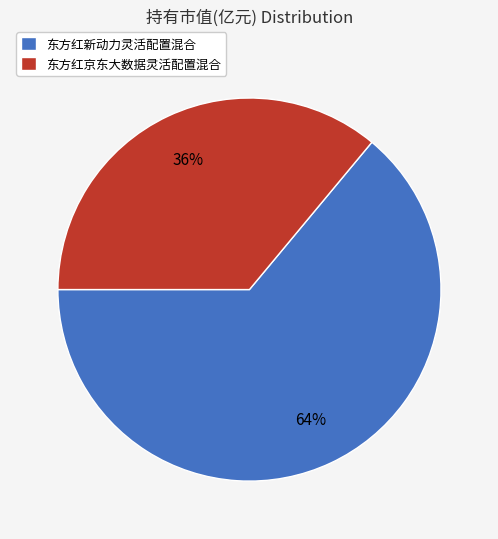

Is the sum of 东方红新动力灵活配置混合 and 东方红京东大数据灵活配置混合 greater than half?

Yes